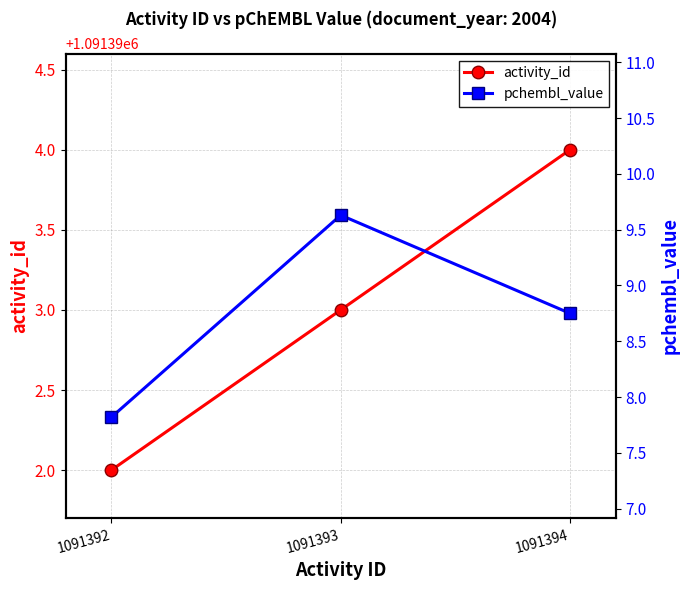

True or false: activity_id has a value of 1448995.1 at 1091394.

False